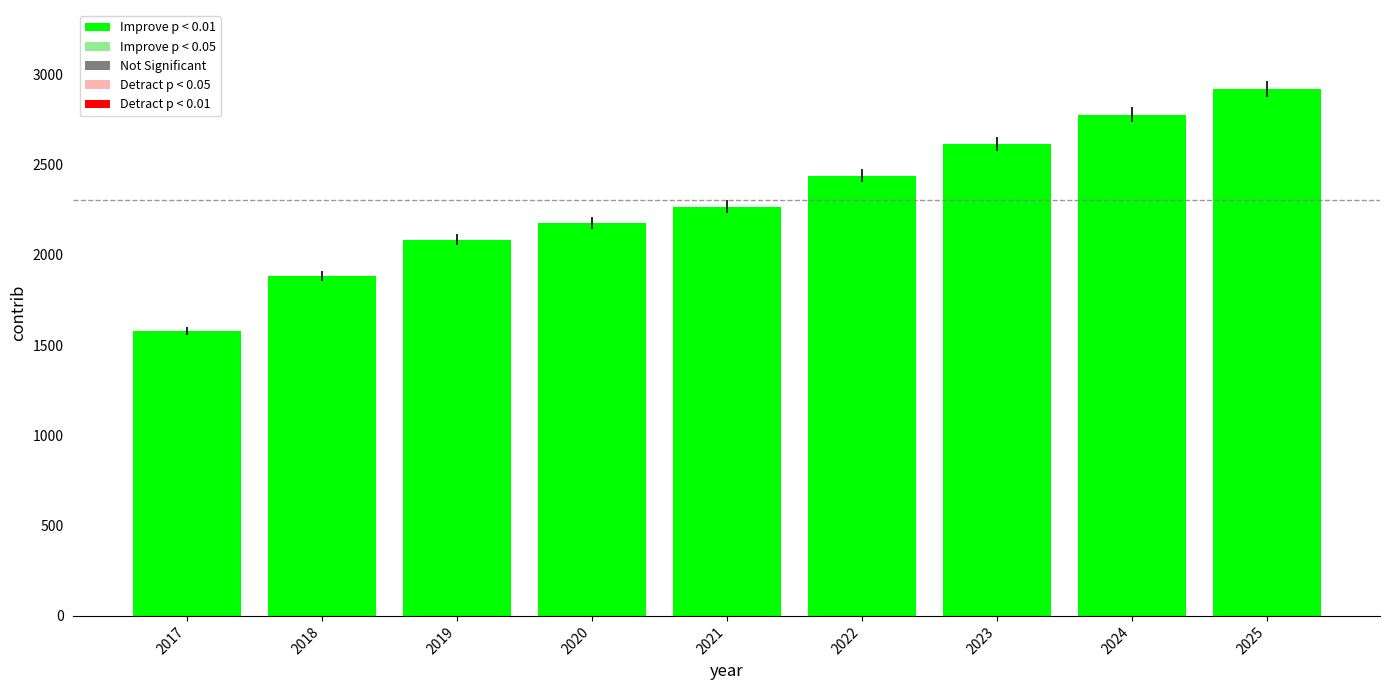

What value does the data have at 2025?

2918